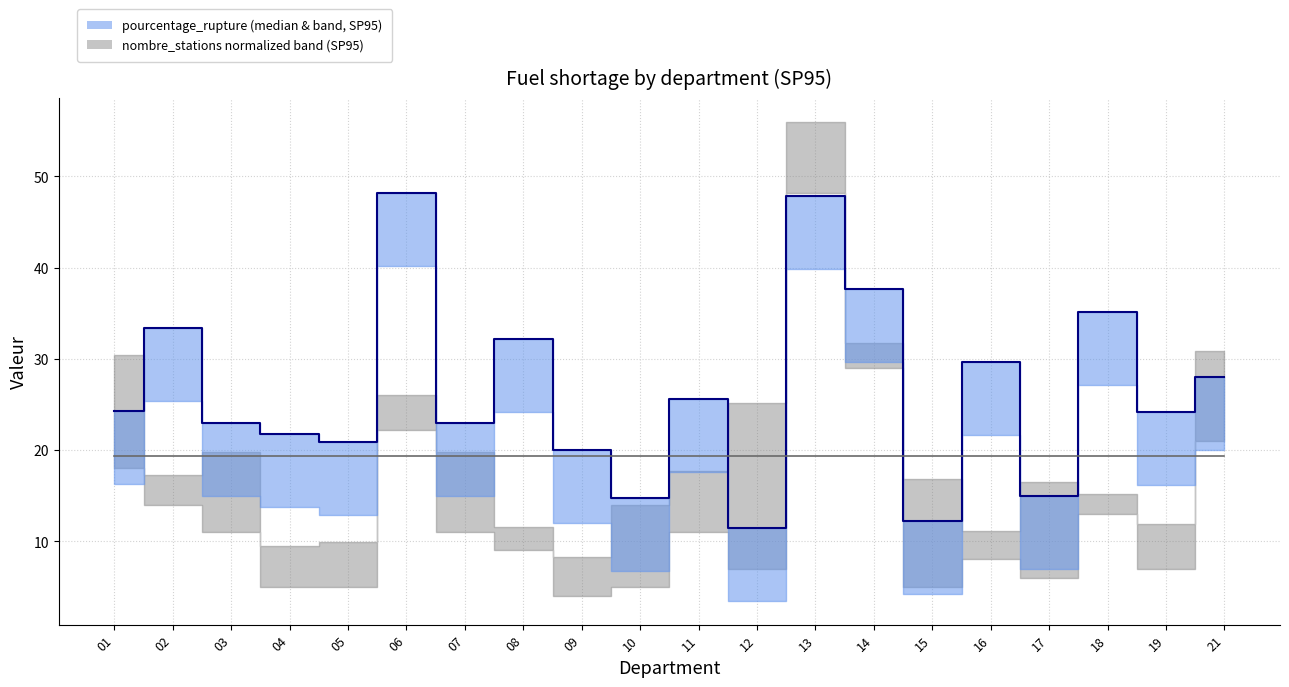

Reading left to right, extract all data points from this chart.

pourcentage_rupture (median): 24.3	33.3	22.9	21.7	20.8	48.1	22.9	32.1	20.0	14.7	25.6	11.5	47.9	37.7	12.2	29.6	15.0	35.1	24.1	28.0
nombre_stations mean (ref): 19.4	19.4	19.4	19.4	19.4	19.4	19.4	19.4	19.4	19.4	19.4	19.4	19.4	19.4	19.4	19.4	19.4	19.4	19.4	19.4